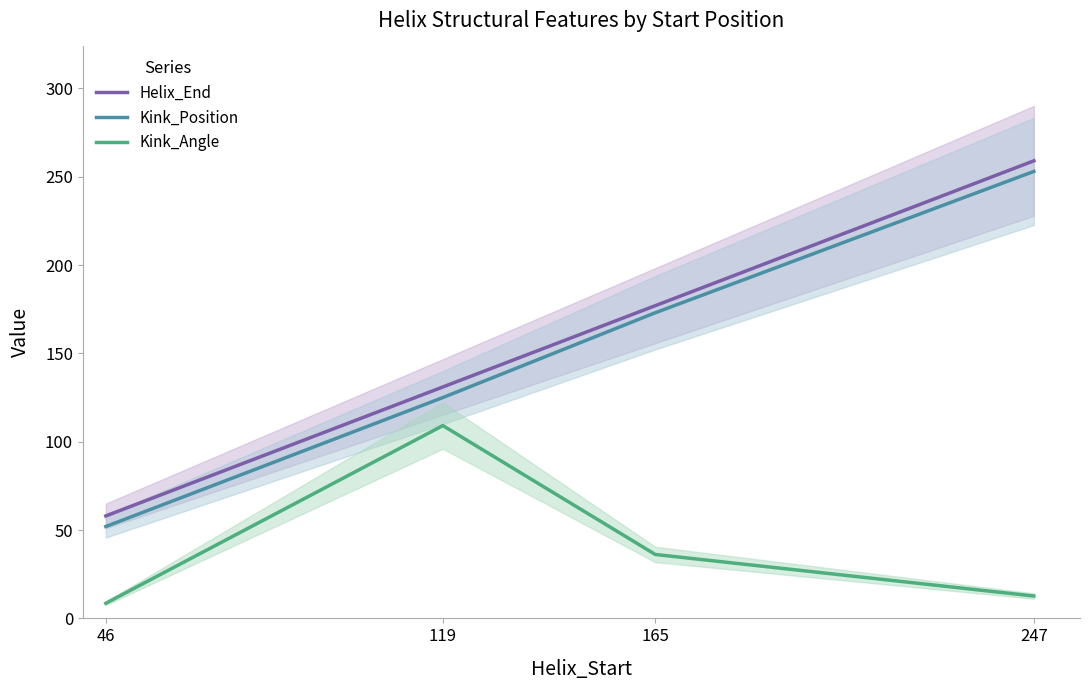

List the series in order of their peak value, lowest first.

Kink_Angle, Kink_Position, Helix_End